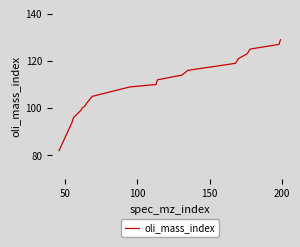

What is the maximum value shown in the chart?

129